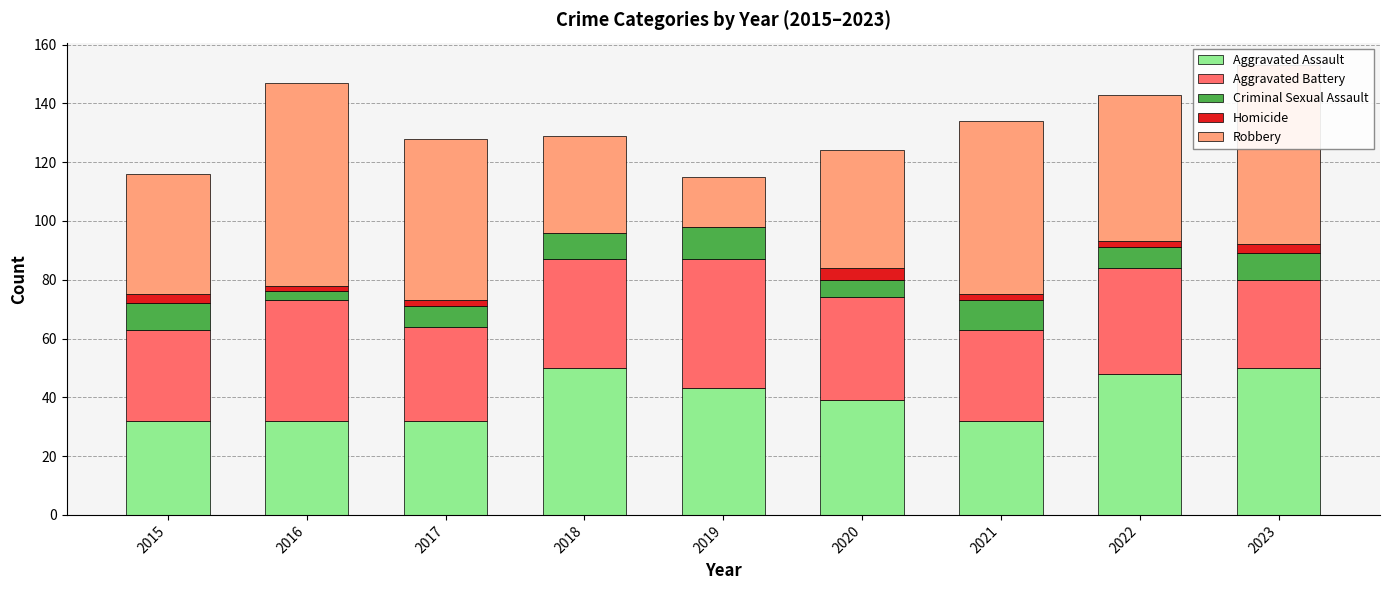

What is the difference between the Aggravated Assault values at 2021 and 2022?

16